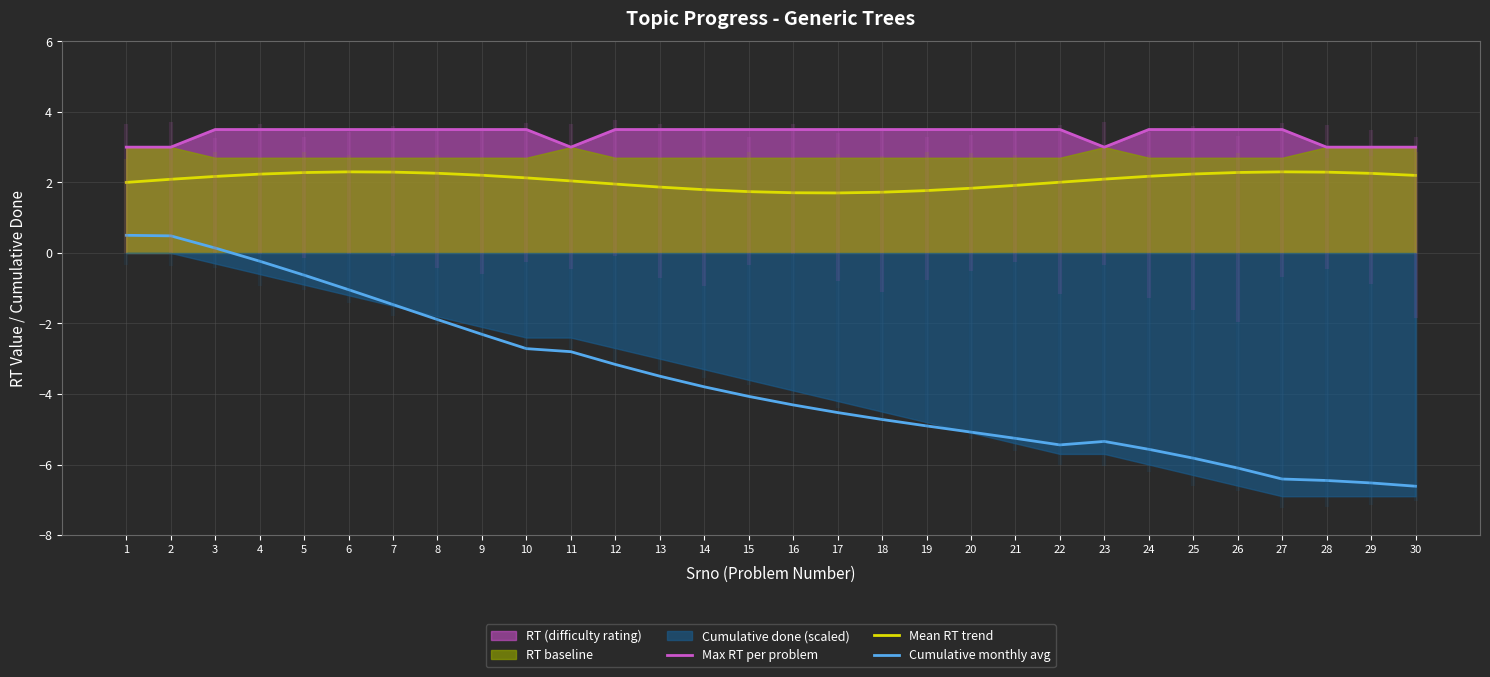

True or false: Mean RT trend and Cumulative monthly avg intersect in this chart.

False